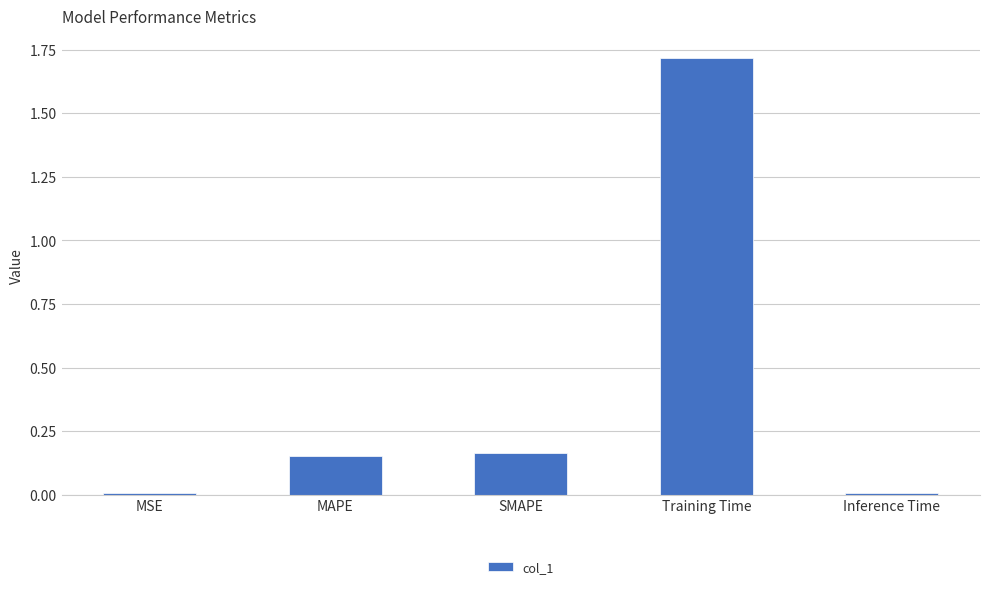

At which category does the chart reach its peak across all series?

Training Time